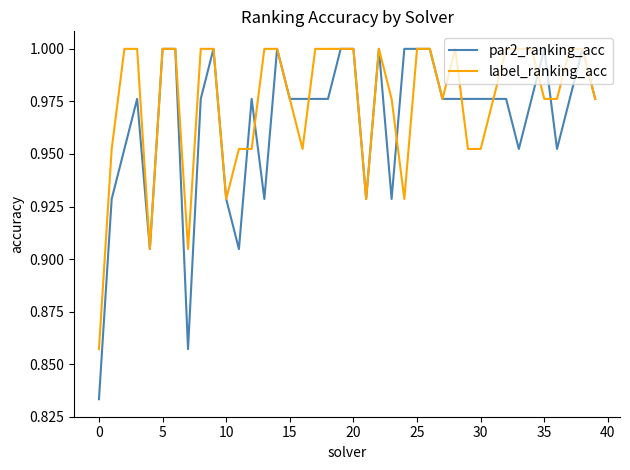

Which series has the largest total across all categories?

label_ranking_acc